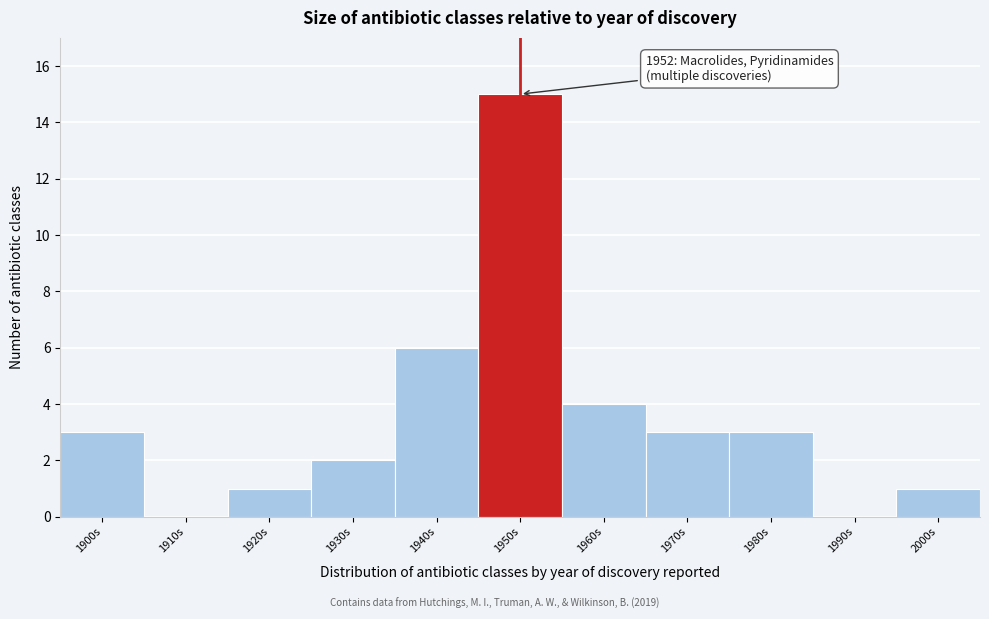

Reading left to right, list all the values displayed in this chart.

1900s=3	1910s=0	1920s=1	1930s=2	1940s=6	1950s=15	1960s=4	1970s=3	1980s=3	1990s=0	2000s=1